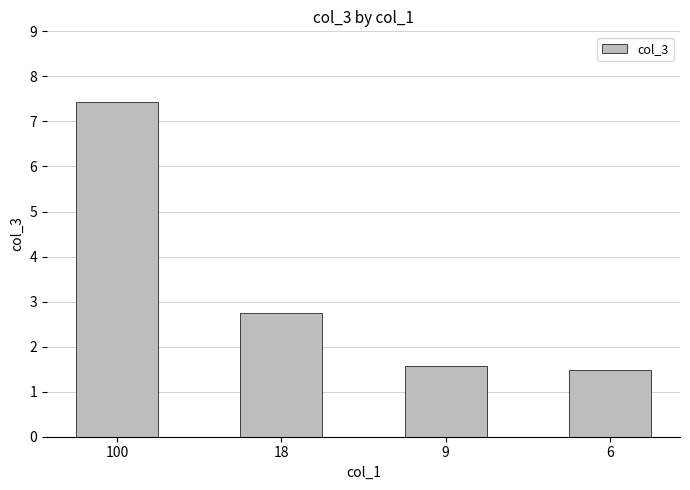

What is the minimum value shown in the chart?

1.5